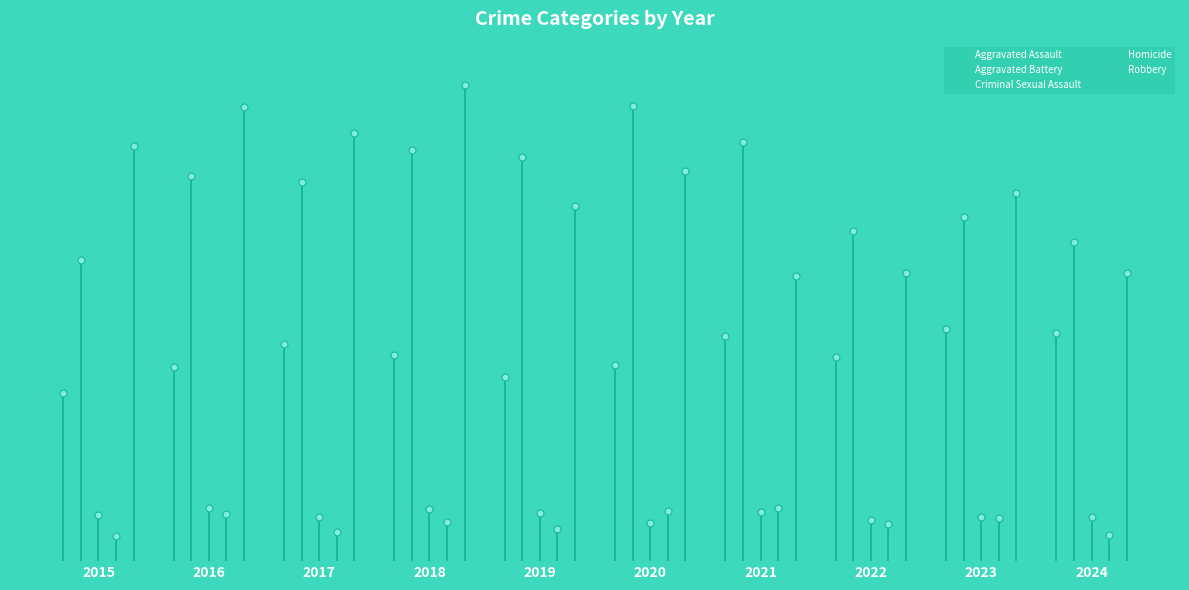

True or false: Criminal Sexual Assault and Aggravated Assault cross at least once.

False